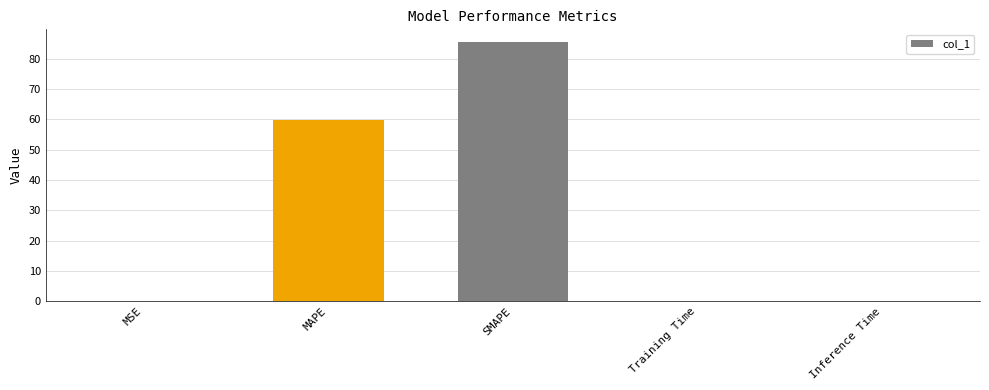

Are the bars horizontal?

No